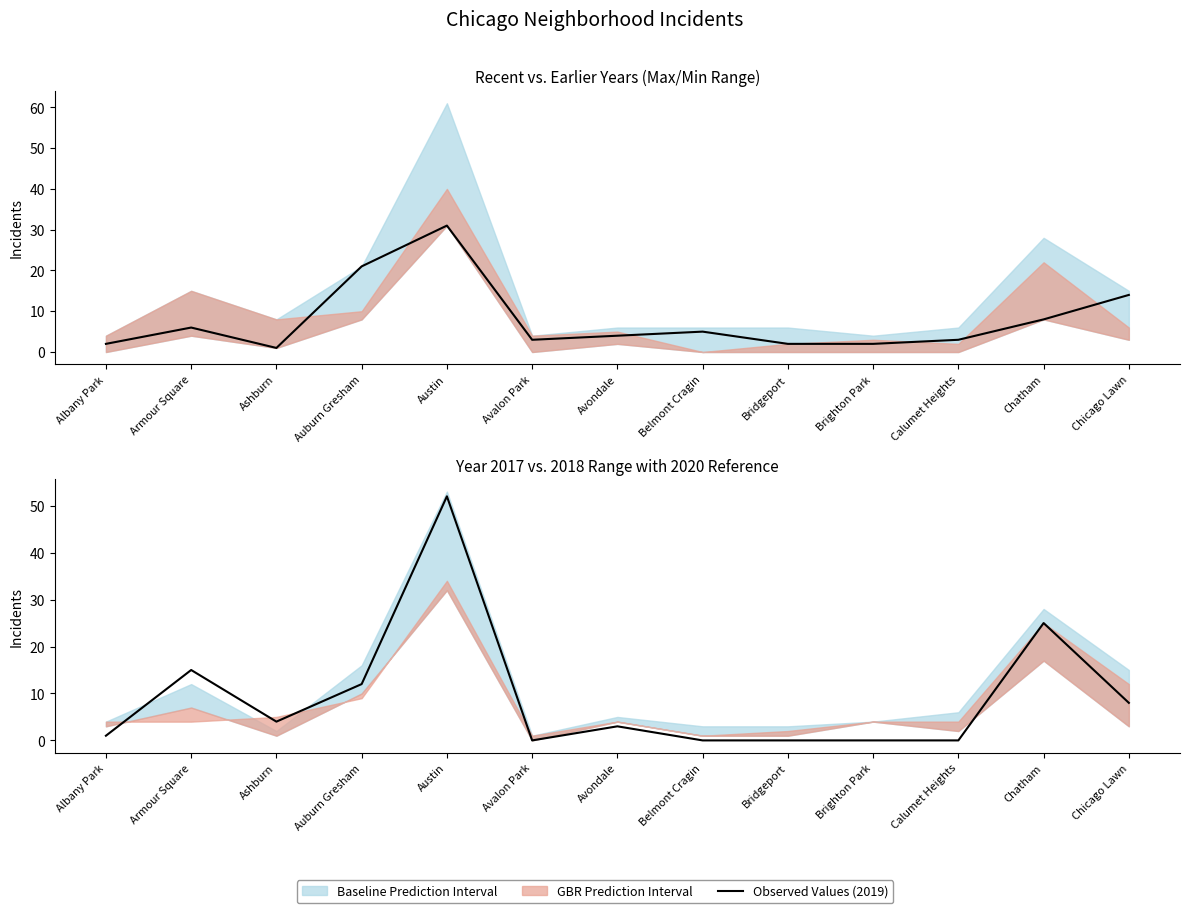

True or false: Observed Values (2019) has more than 0 points higher than both neighbors.

True